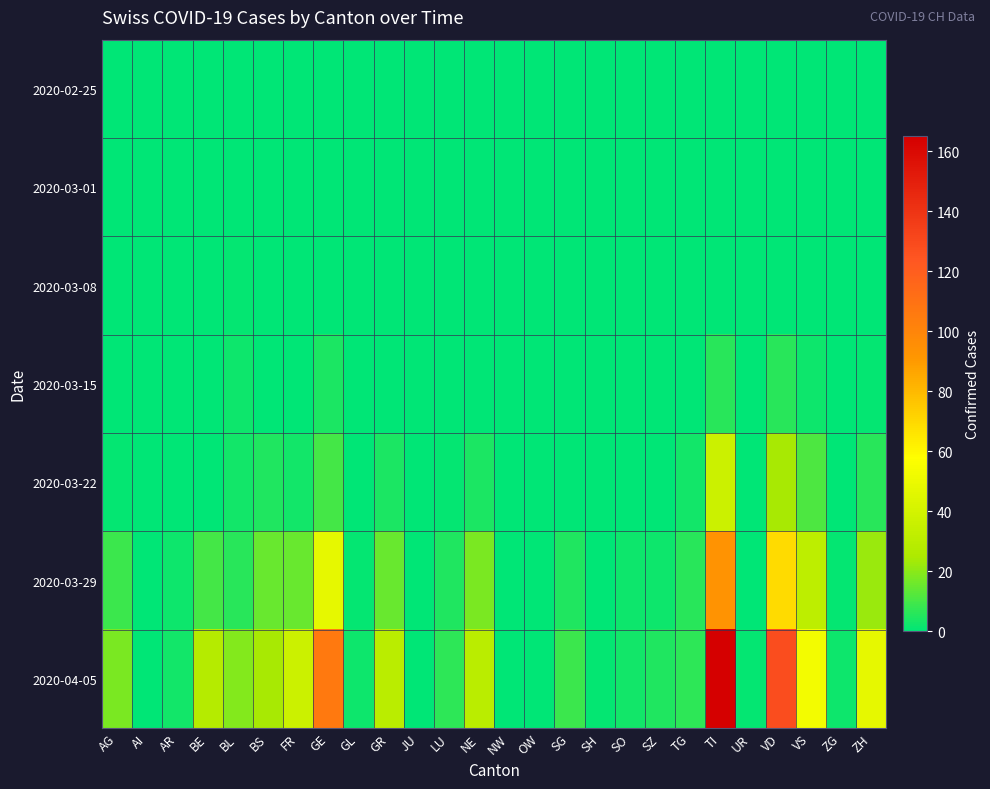

Which series has the widest spread of values?

2020-04-05